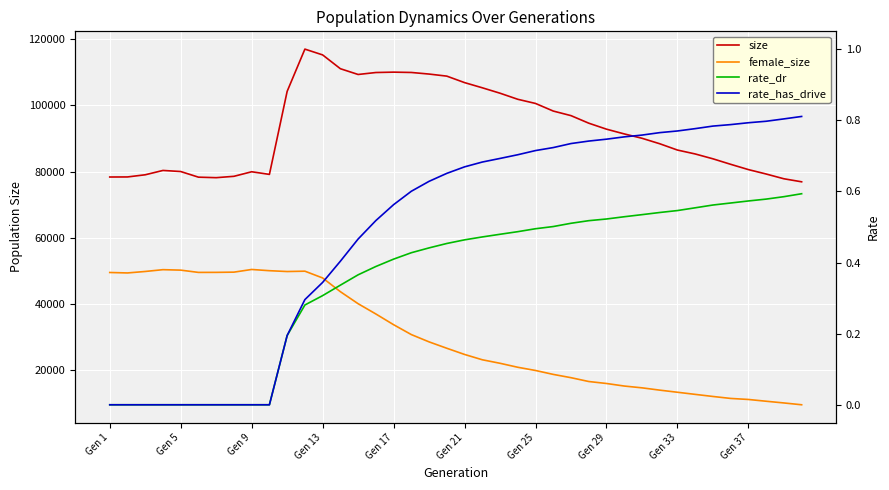

At how many categories does at least one series exceed 7453?

40